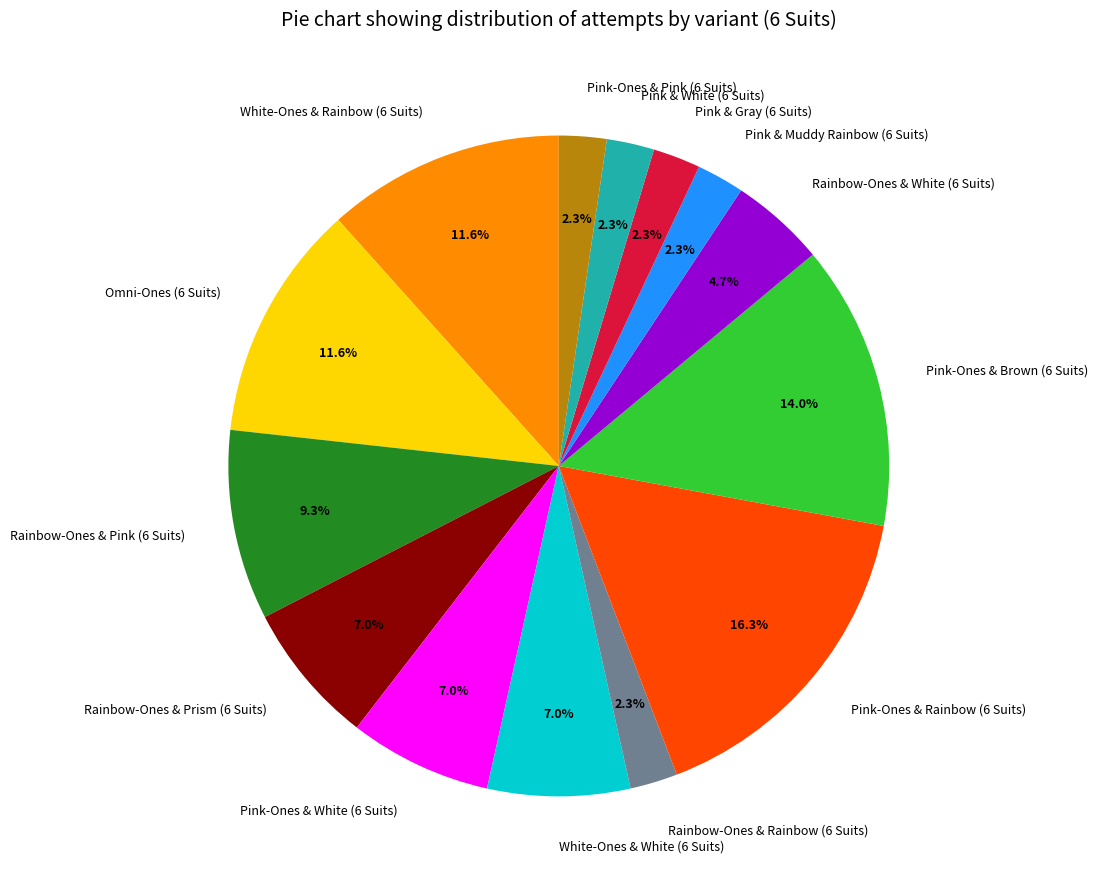

What percentage is NOT represented by Rainbow-Ones & White (6 Suits)?

95.3%